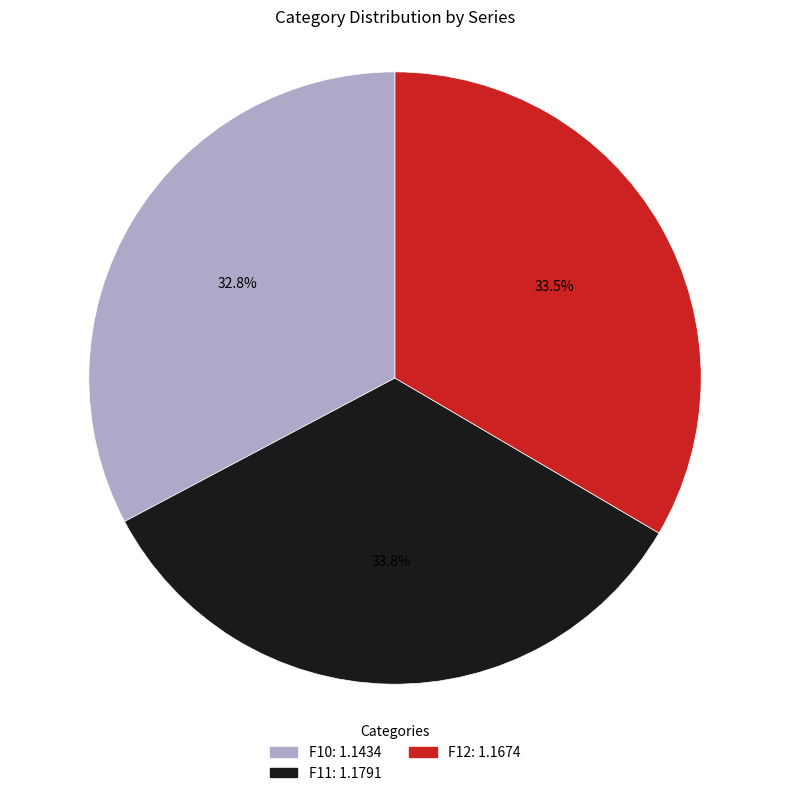

Is F11 the majority of the pie?

No